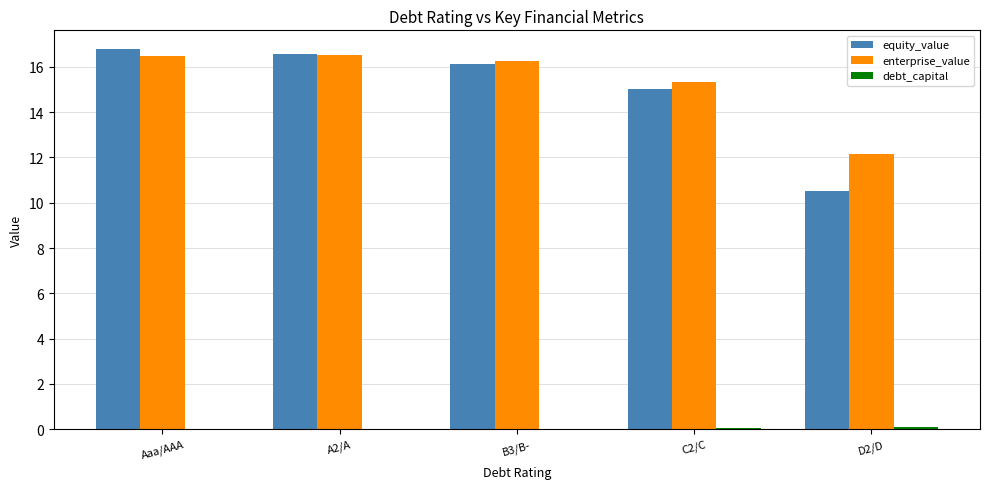

How many categories are shown in the chart?

5